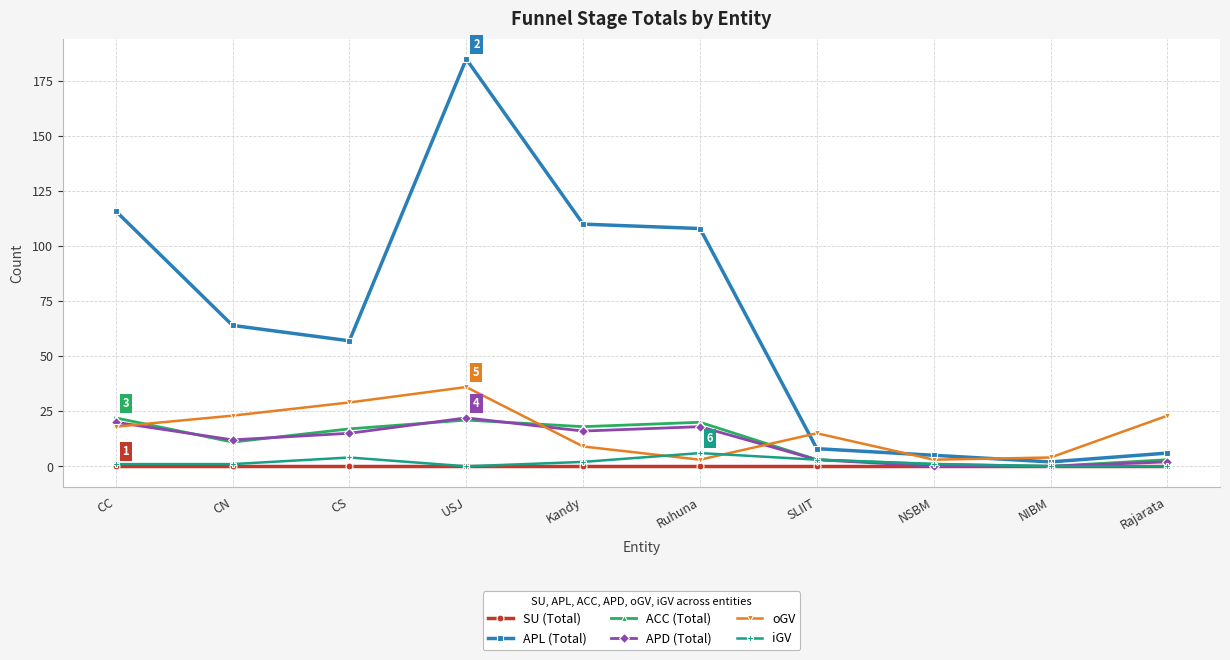

Which series has the largest total across all categories?

APL (Total)